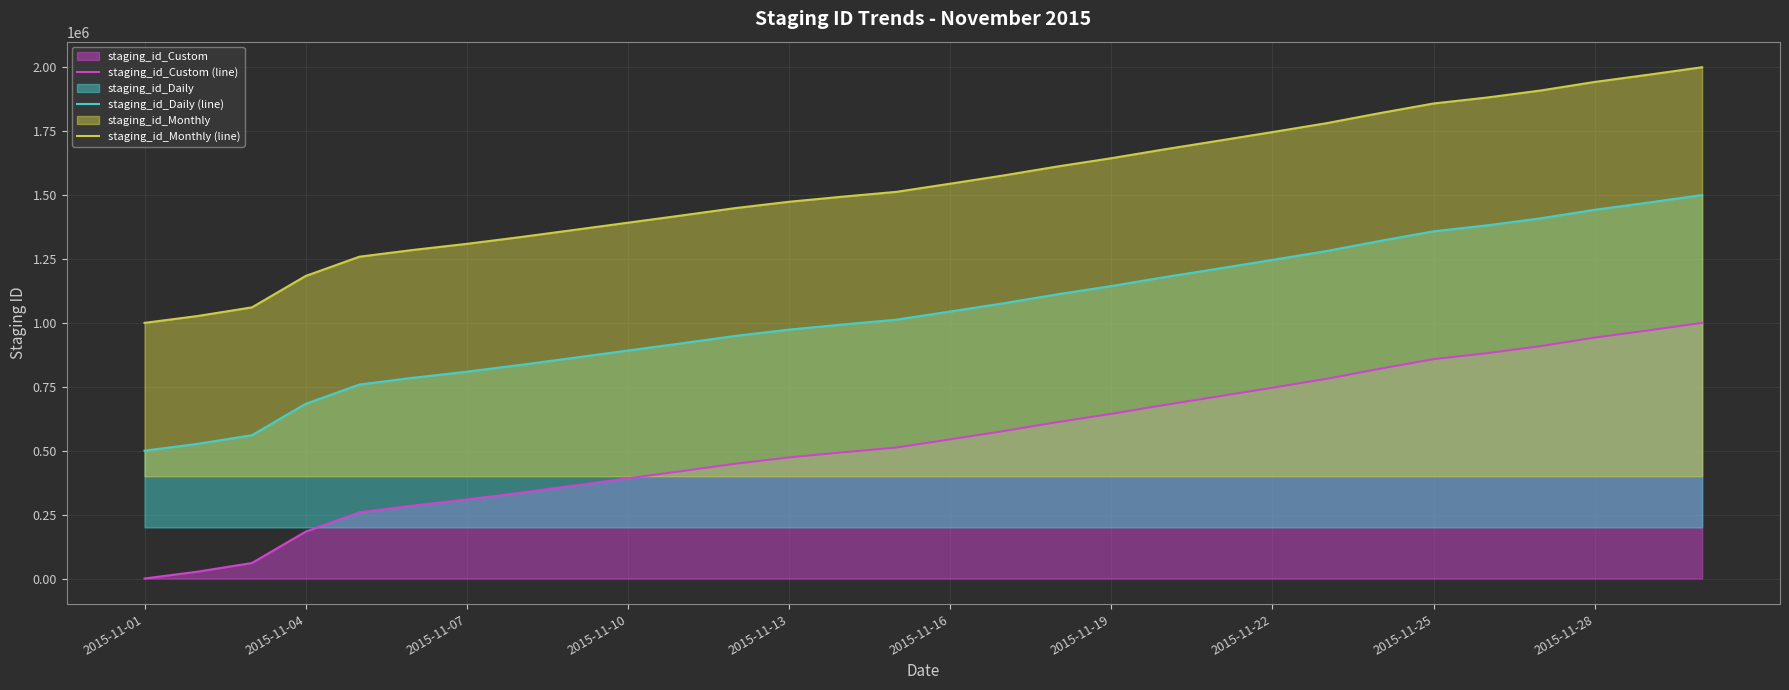

List the series in order of their overall mean, highest first.

staging_id_Monthly (line), staging_id_Daily (line), staging_id_Custom (line)